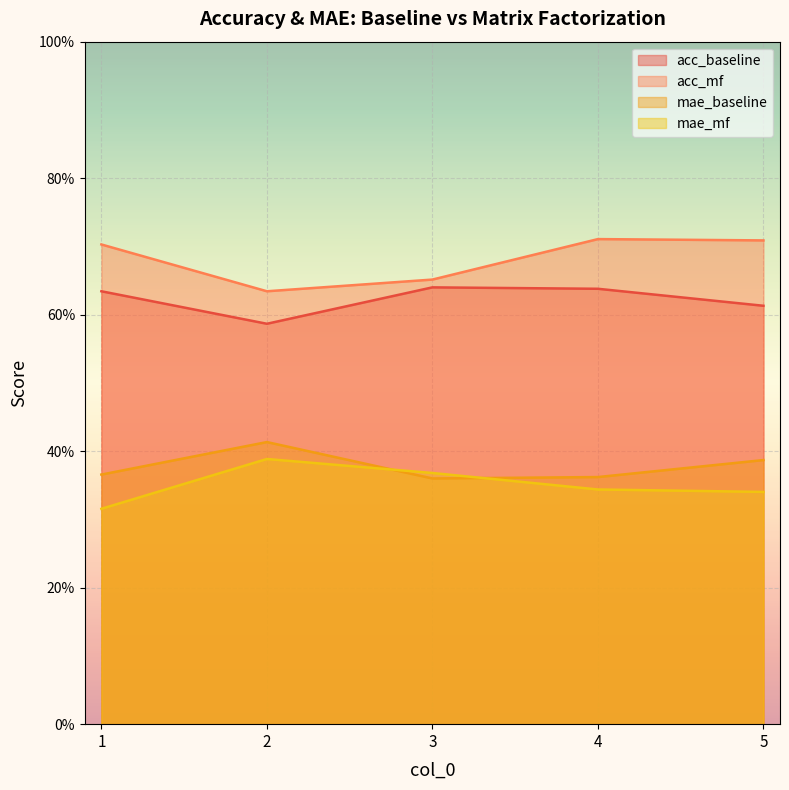

How many times do mae_baseline and mae_mf cross each other?

2